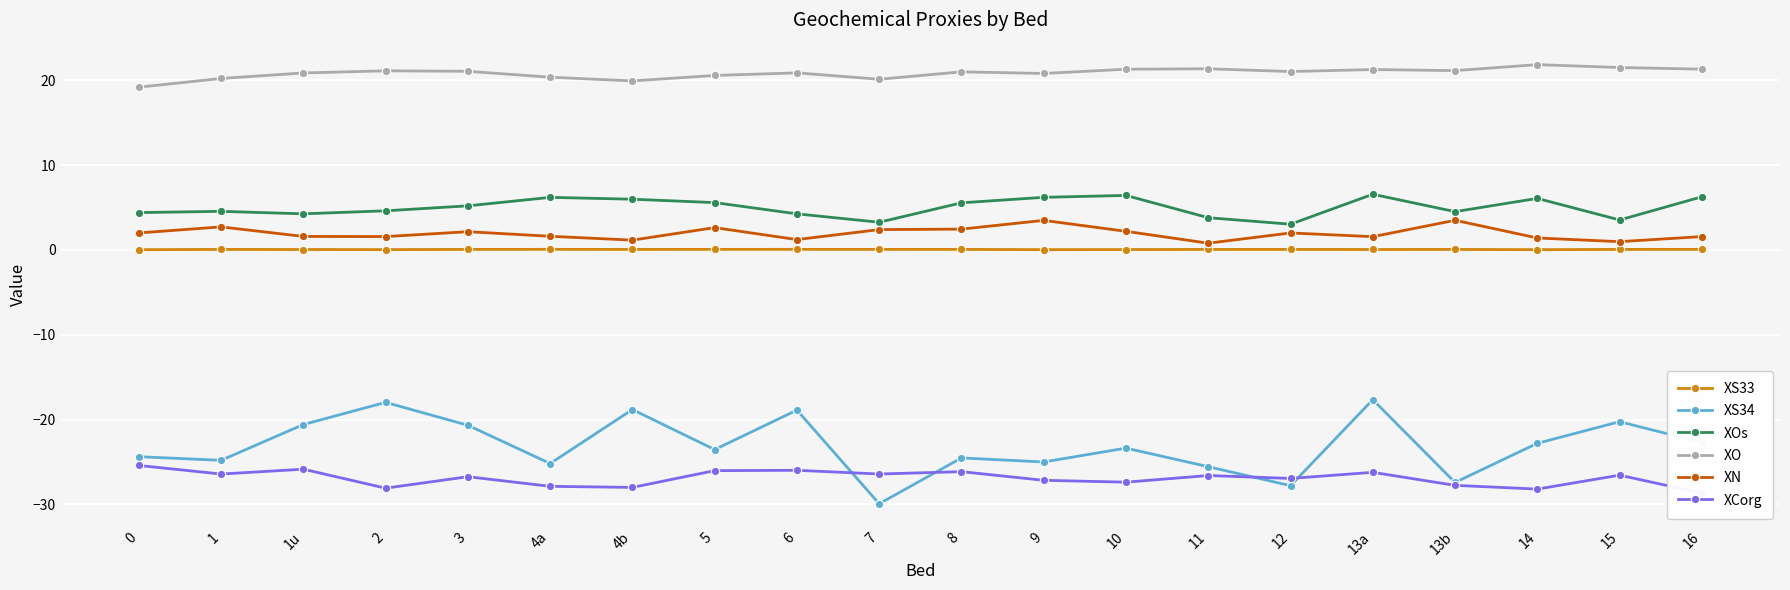

At how many categories does at least one series exceed -29?

20